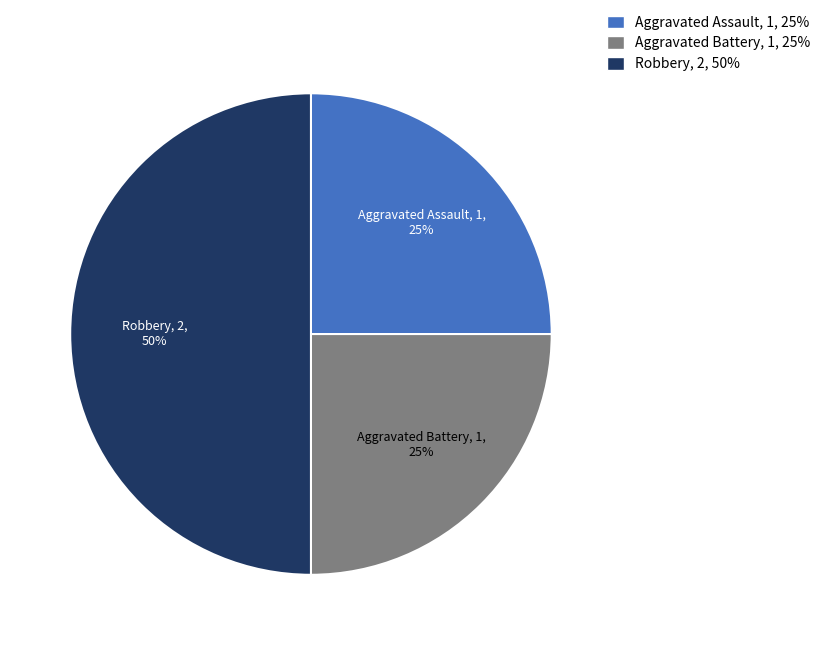

Approximately how many times larger is the value at Robbery compared to Aggravated Assault?

2.0